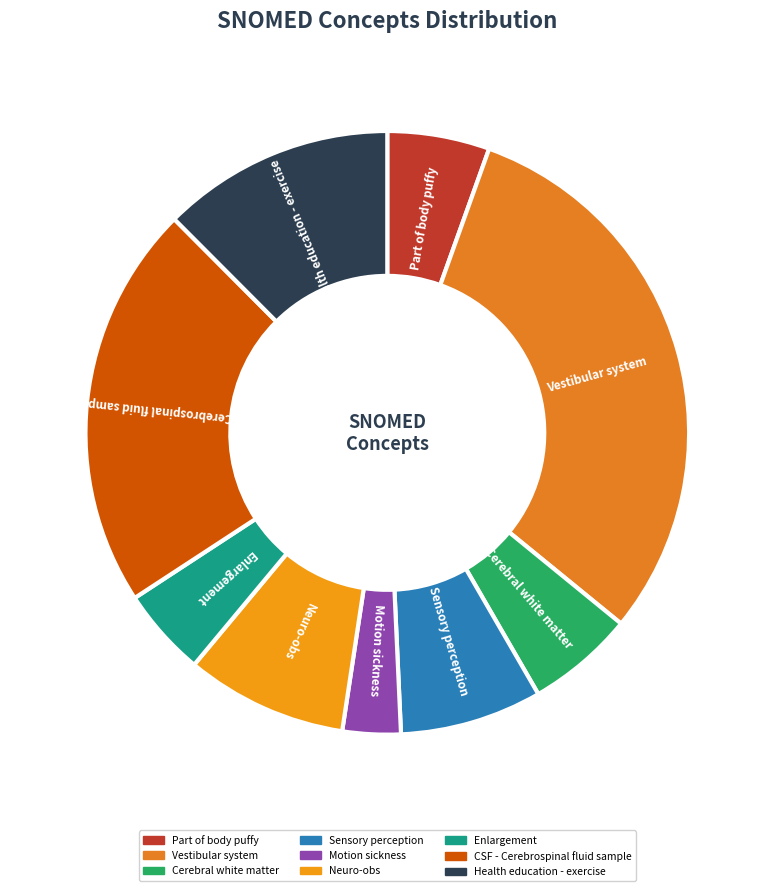

Which category has the smallest portion of the pie?

Motion sickness